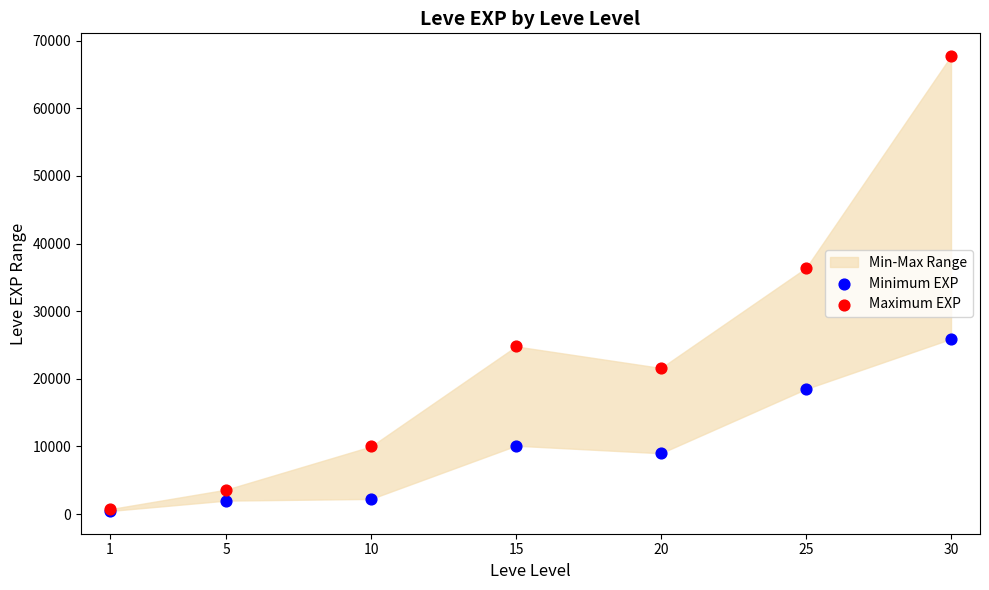

Across all series, what Y value is closest to 34090?

36390